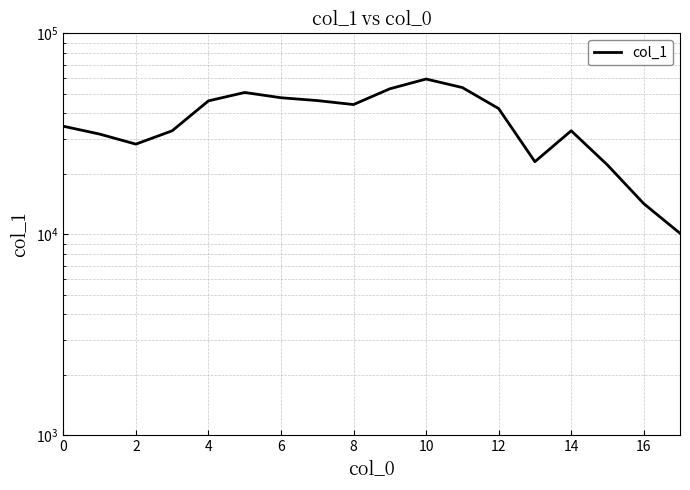

Is it true that the value at 6 is 47511?

False